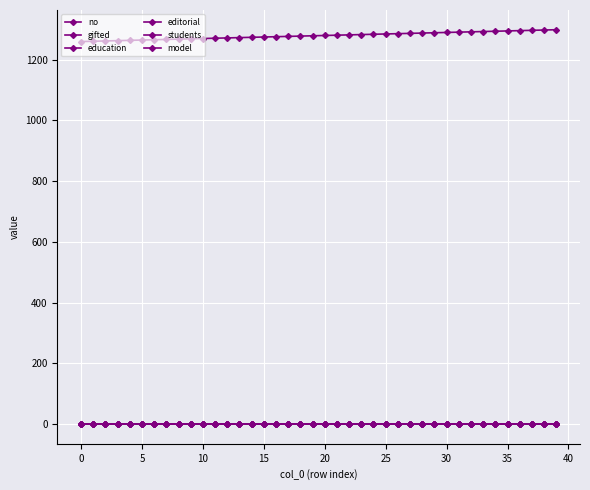

True or false: students has more than 1 points higher than both neighbors.

True